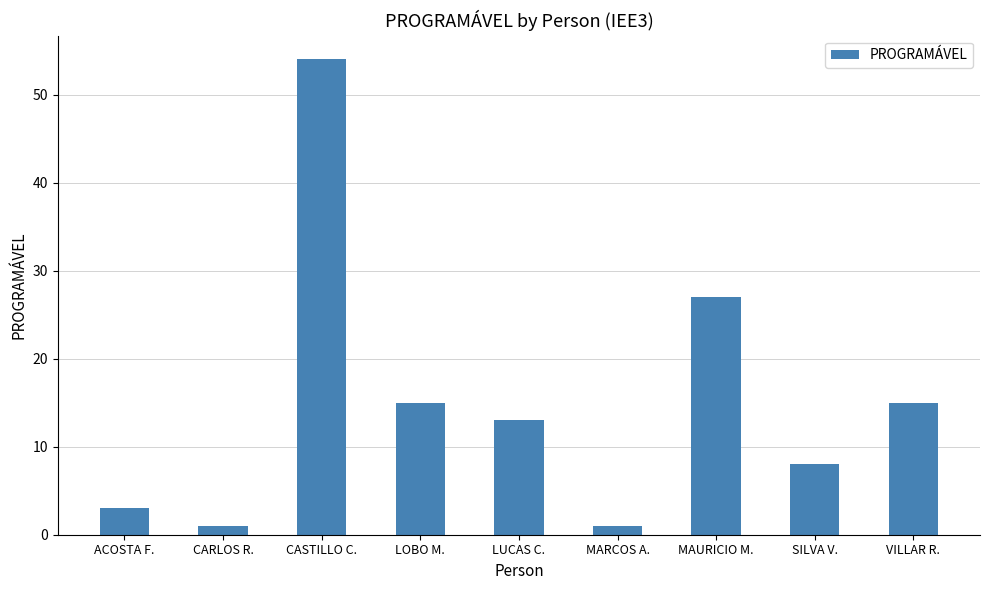

What is the difference between the second highest and minimum values?

26